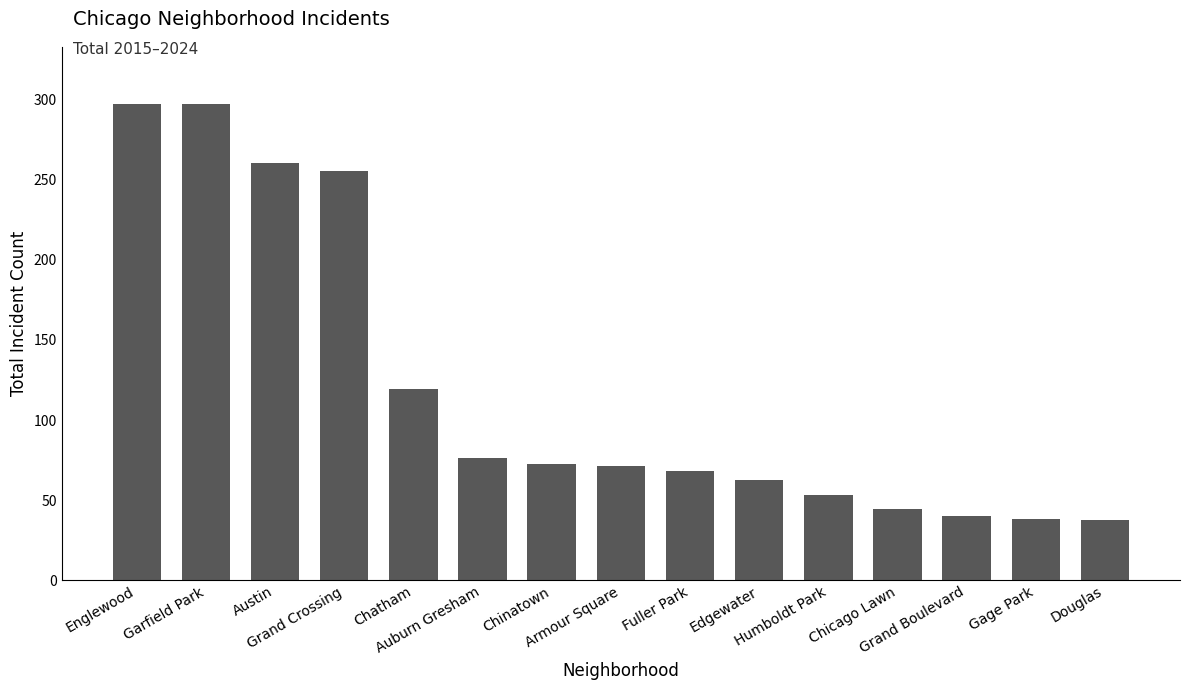

What is the smallest value displayed?

37